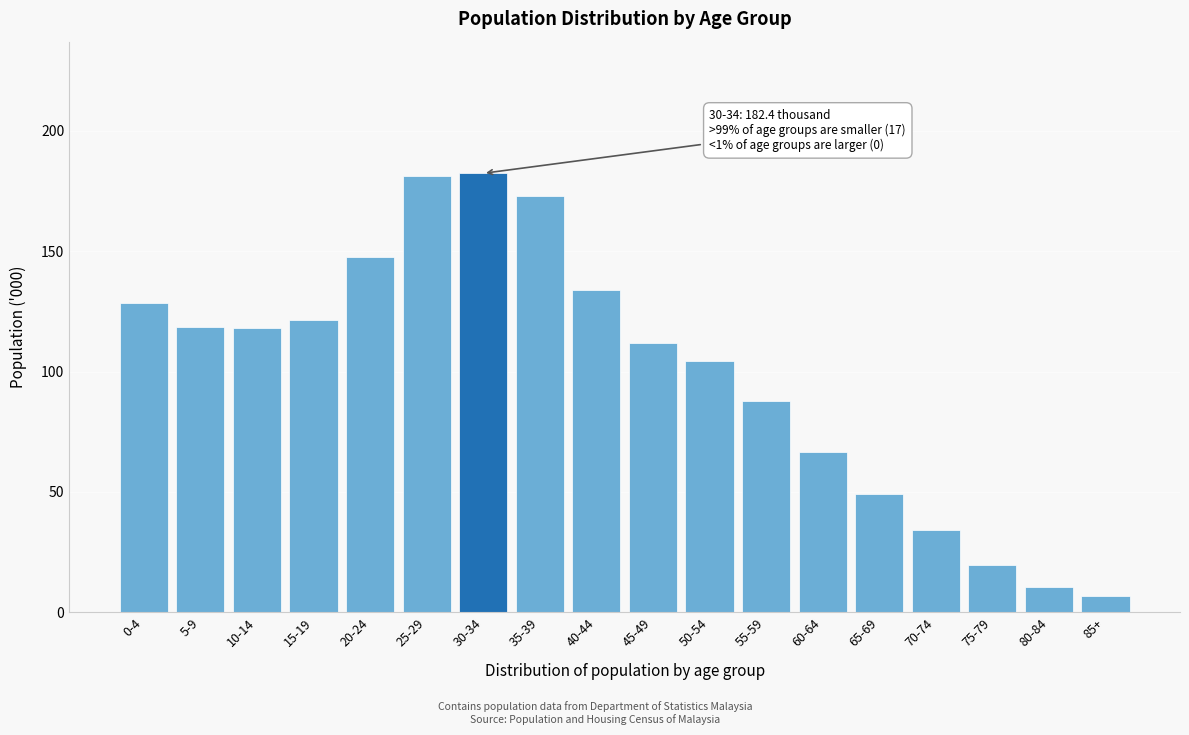

Approximately how many times larger is the value at 10-14 compared to 5-9?

1.0